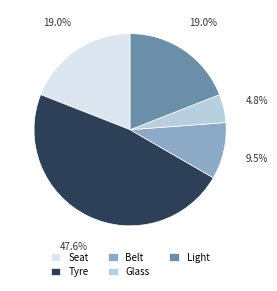

Is it true that Light is 19% of the pie?

True